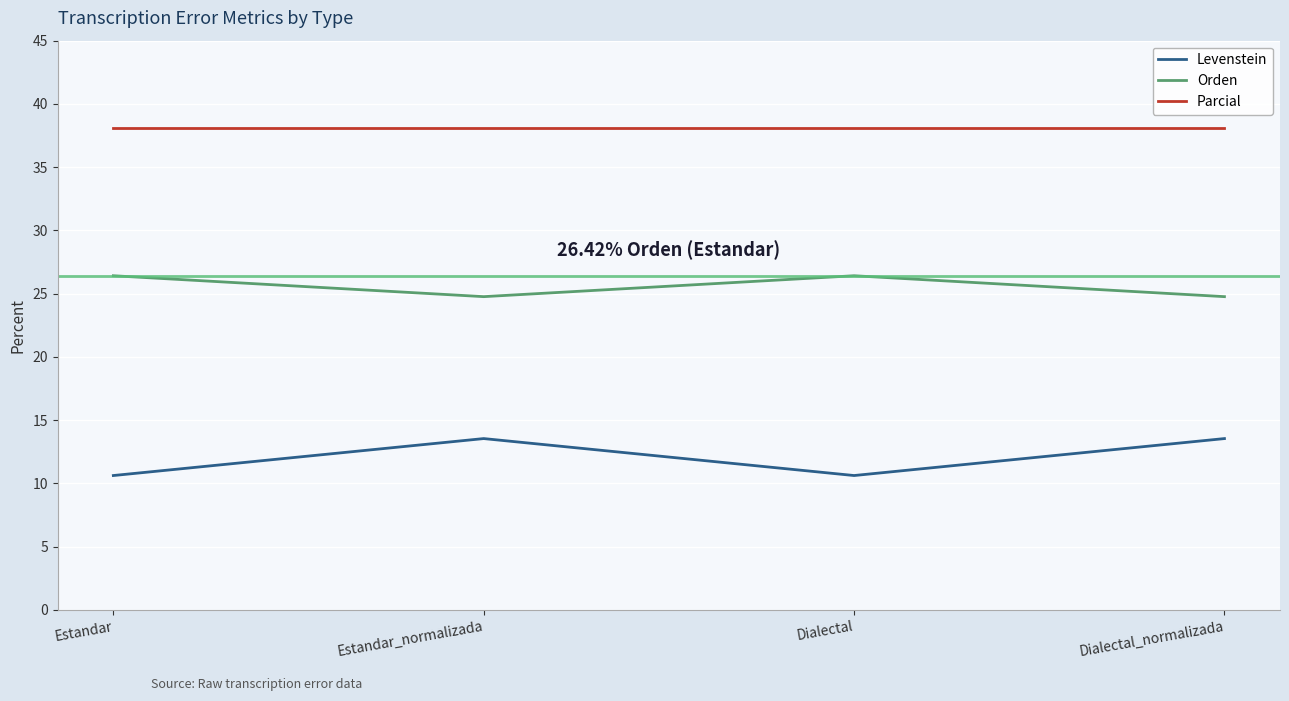

What is the total value across all series at Dialectal?

75.1